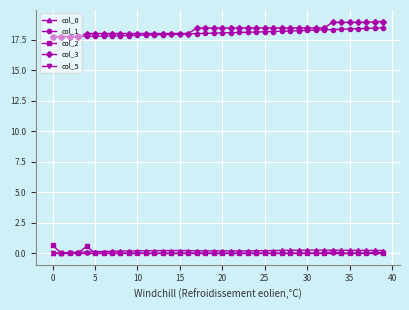

True or false: col_0 has more than 2 points higher than both neighbors.

True